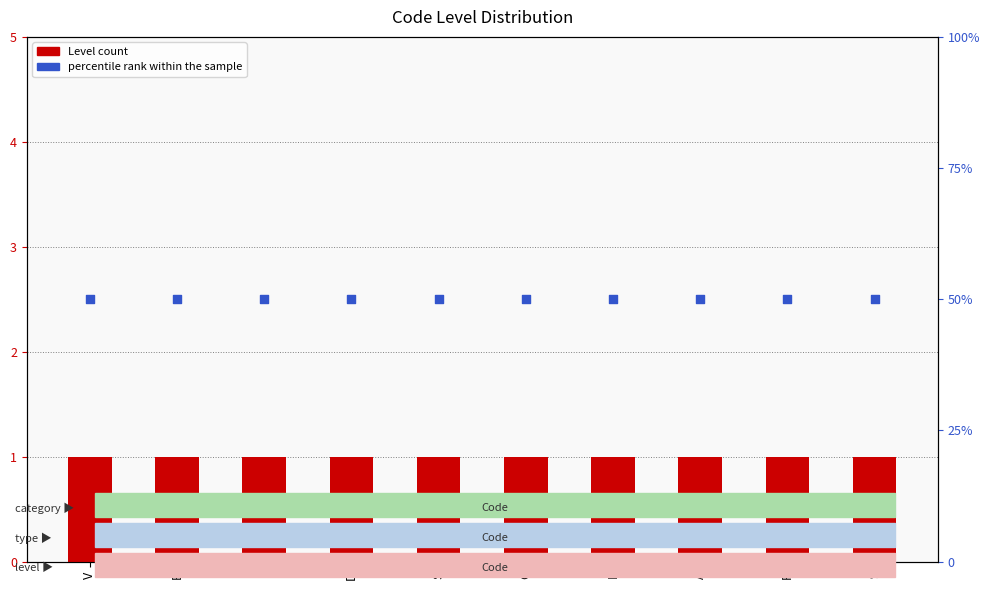

Which series has the largest total across all categories?

percentile rank